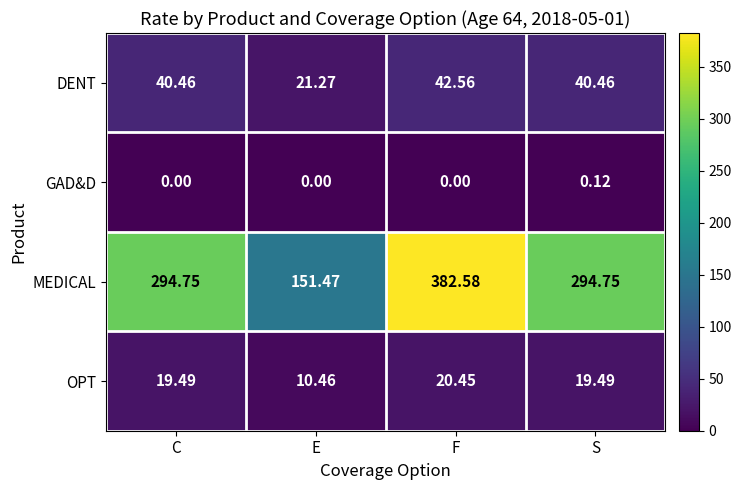

Rank the series at E from lowest to highest value.

GAD&D, OPT, DENT, MEDICAL